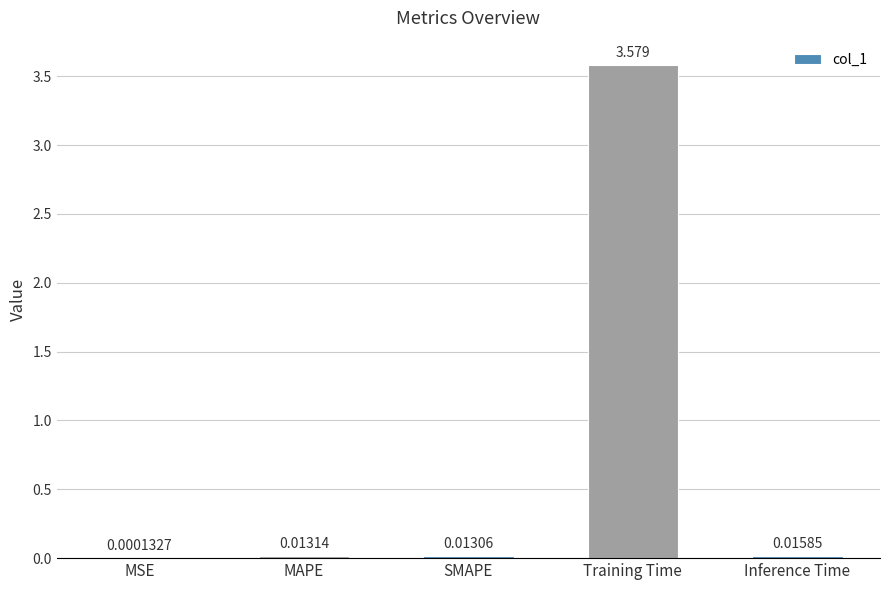

Which category has the highest value across all series?

Training Time